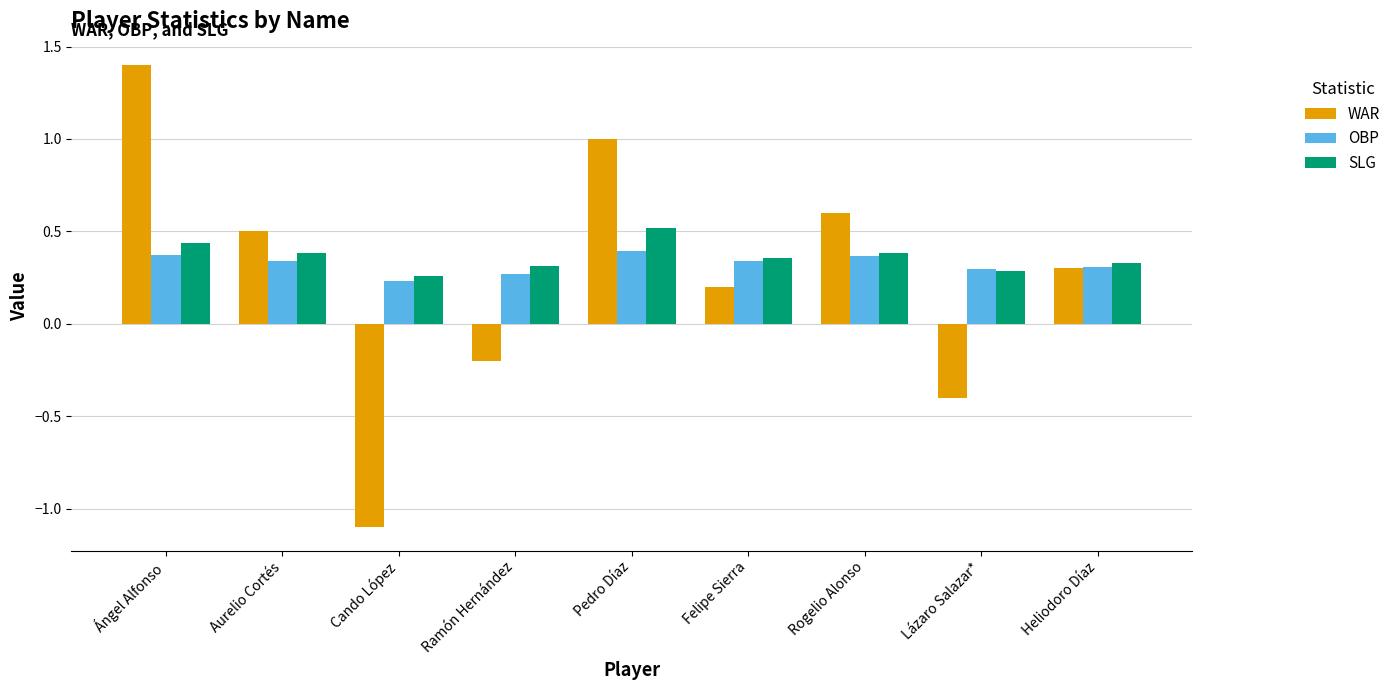

True or false: WAR has a value of 0.3 at Heliodoro Díaz.

True